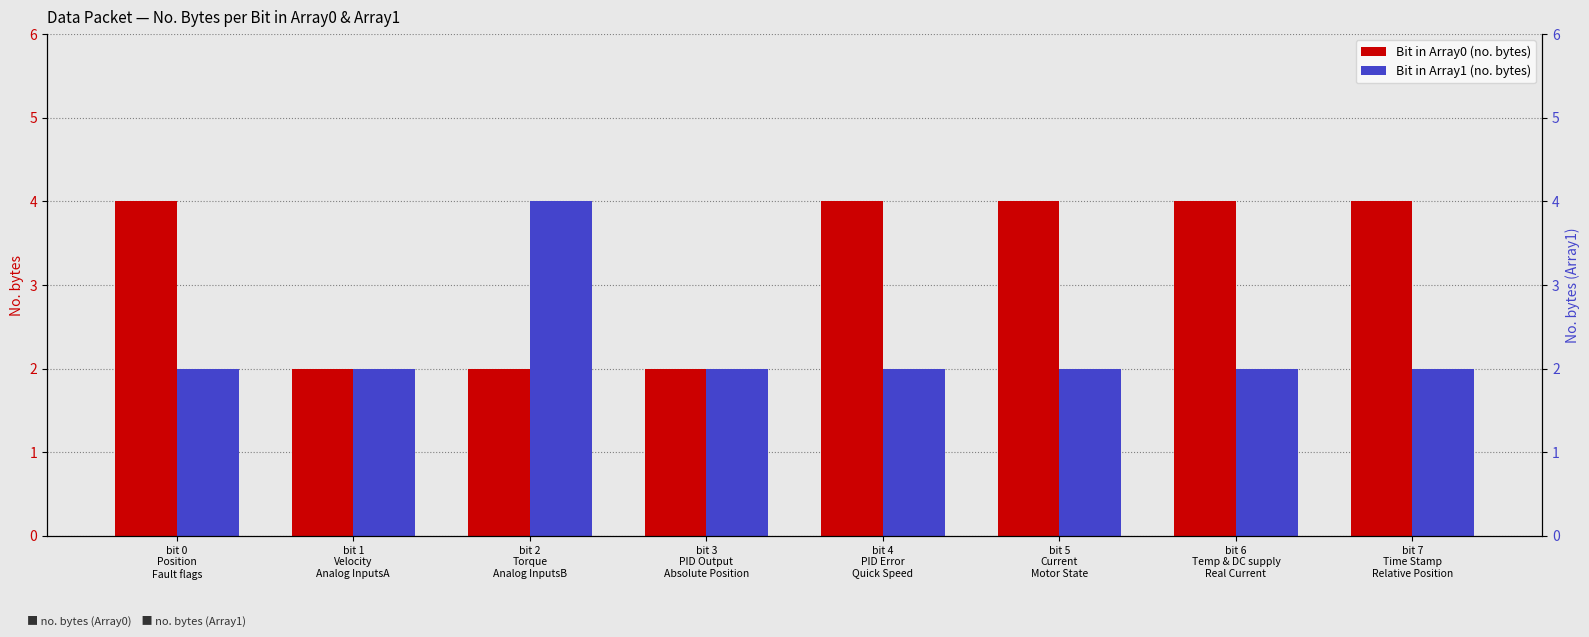

Reading right to left, what are all the values shown in this chart?

Bit in Array0 (no. bytes): 4	4	4	4	2	2	2	4
Bit in Array1 (no. bytes): 2	2	2	2	2	4	2	2